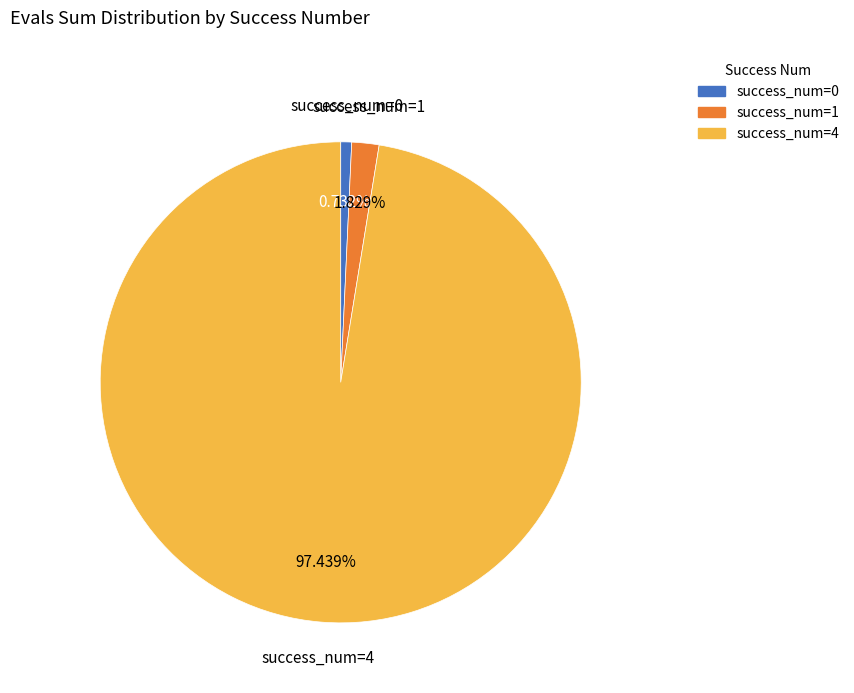

Is there a majority slice in this chart?

Yes